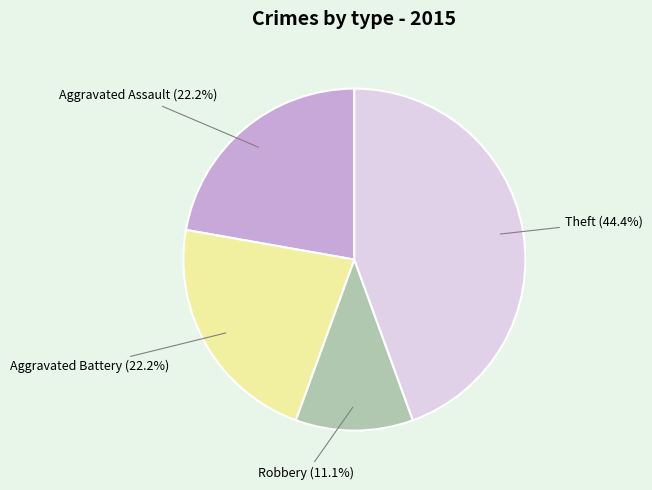

To the nearest percent, what portion does Theft represent?

44%